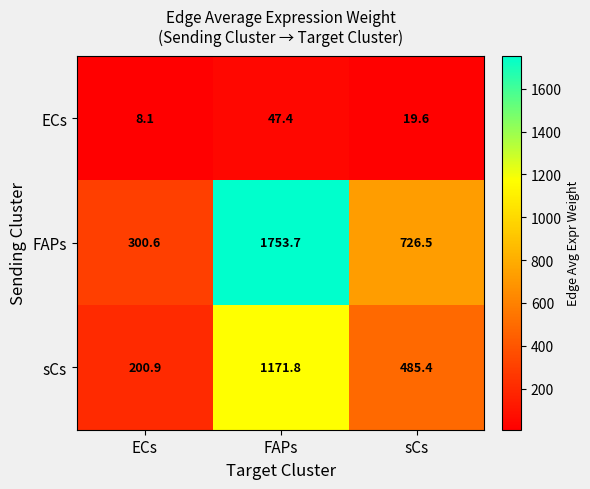

What is the spread (max minus min) of values at sCs?

706.9